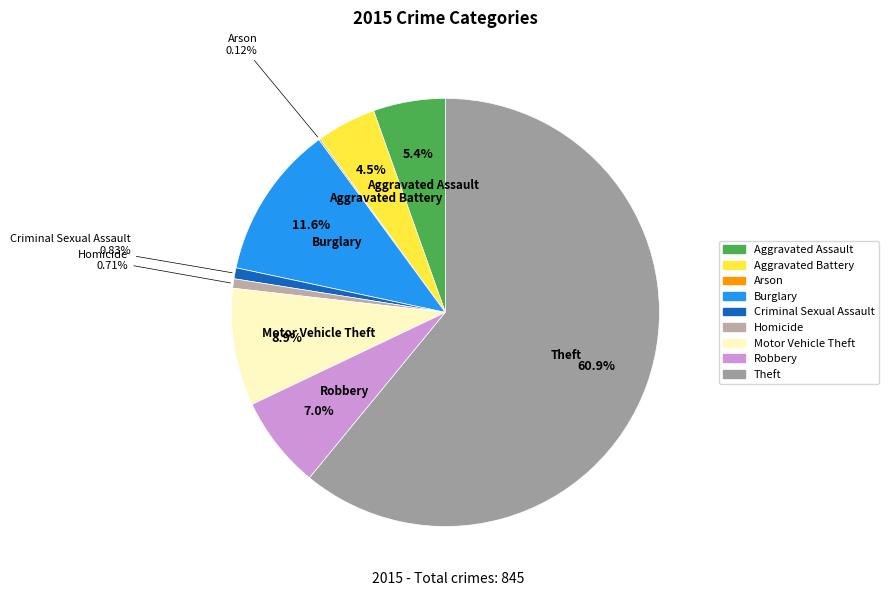

Which slice represents more than half of the pie?

Theft